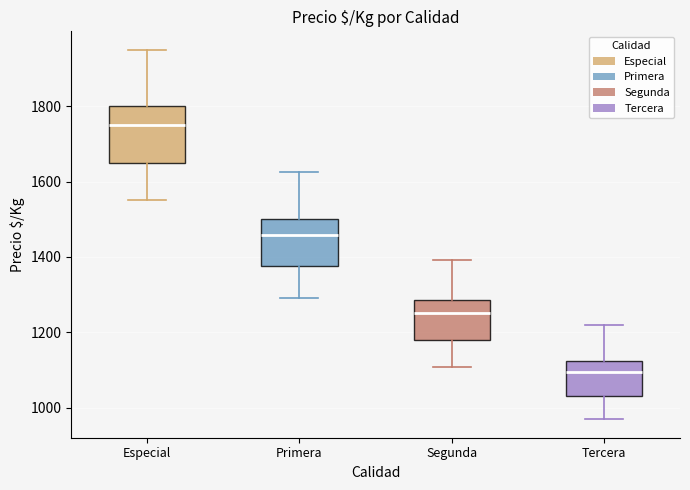

Which box has the lowest median line?

Tercera